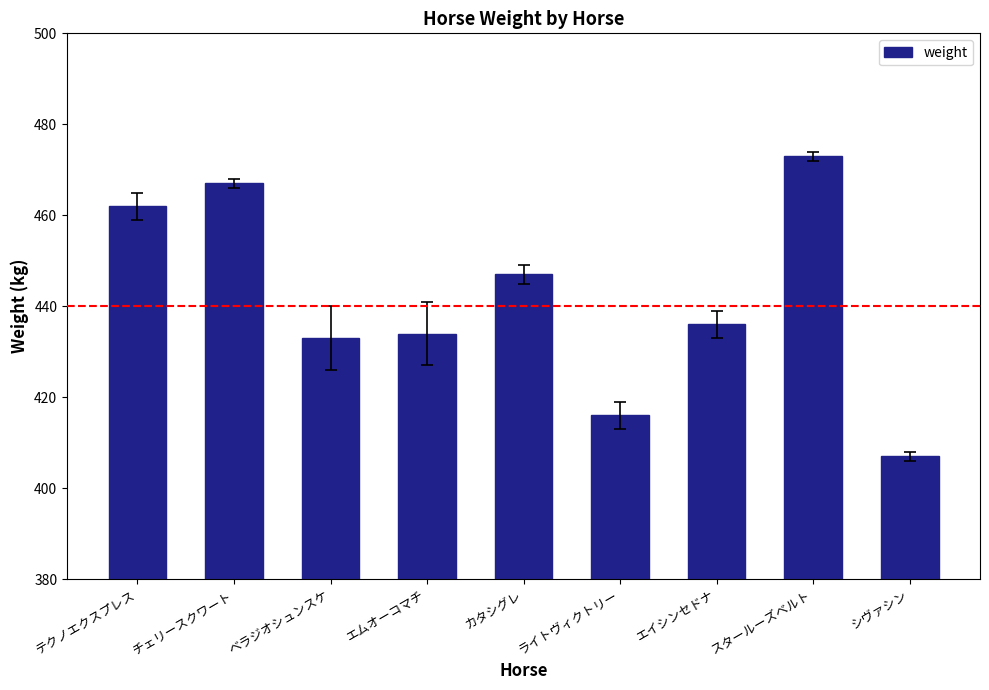

What is the difference between the values at テクノエクスプレス and シヴァシン?

55